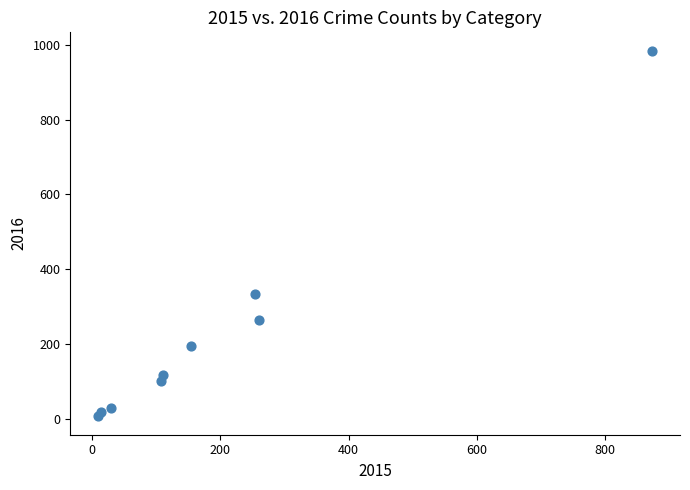

What is the range of Y values (max minus min)?

977